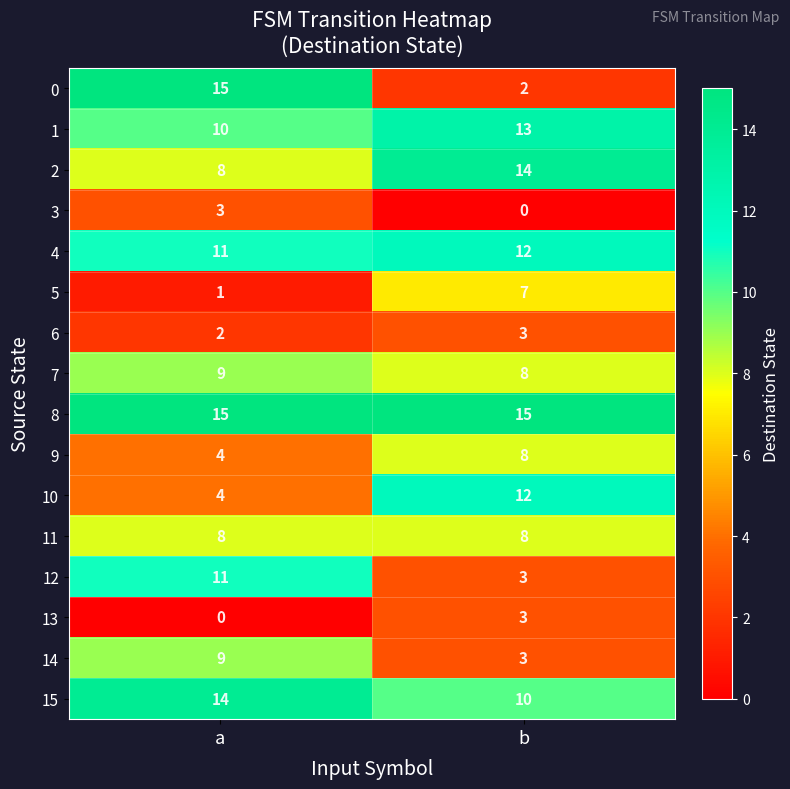

What is the sum of all 4 values?

23